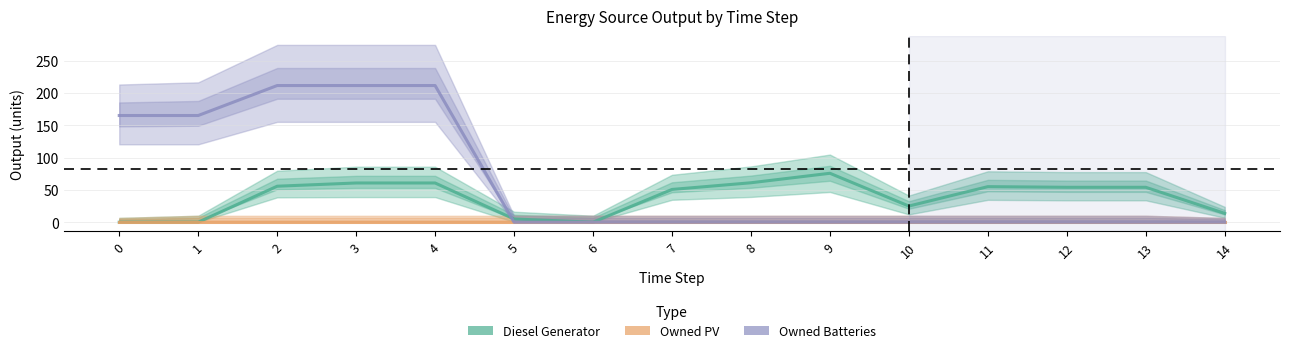

Which series changed the most between 2 and 11?

Owned Batteries